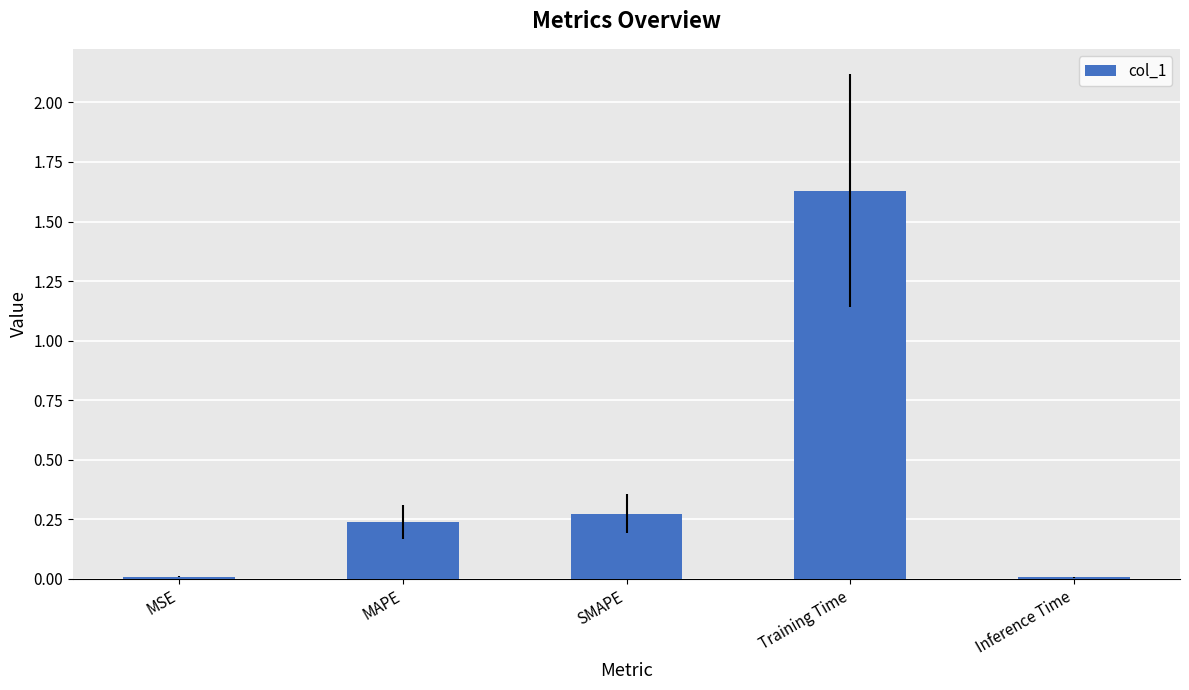

Between Training Time and Inference Time, which is larger?

Training Time